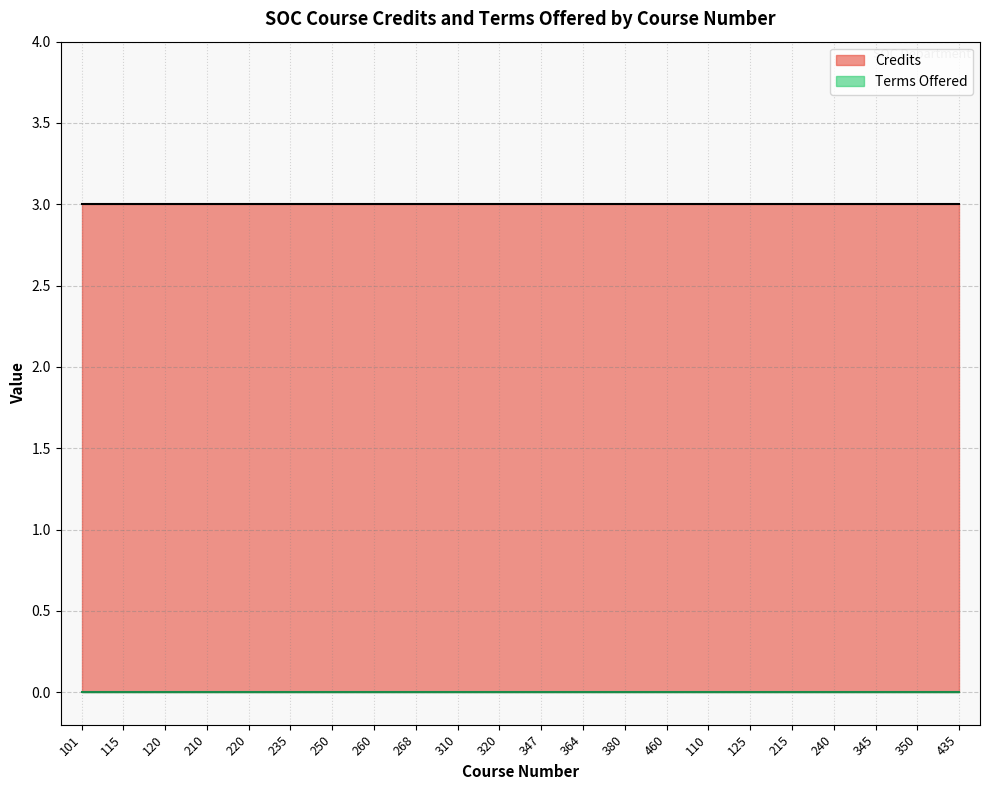

What is the label of the 5th point from the left?

220